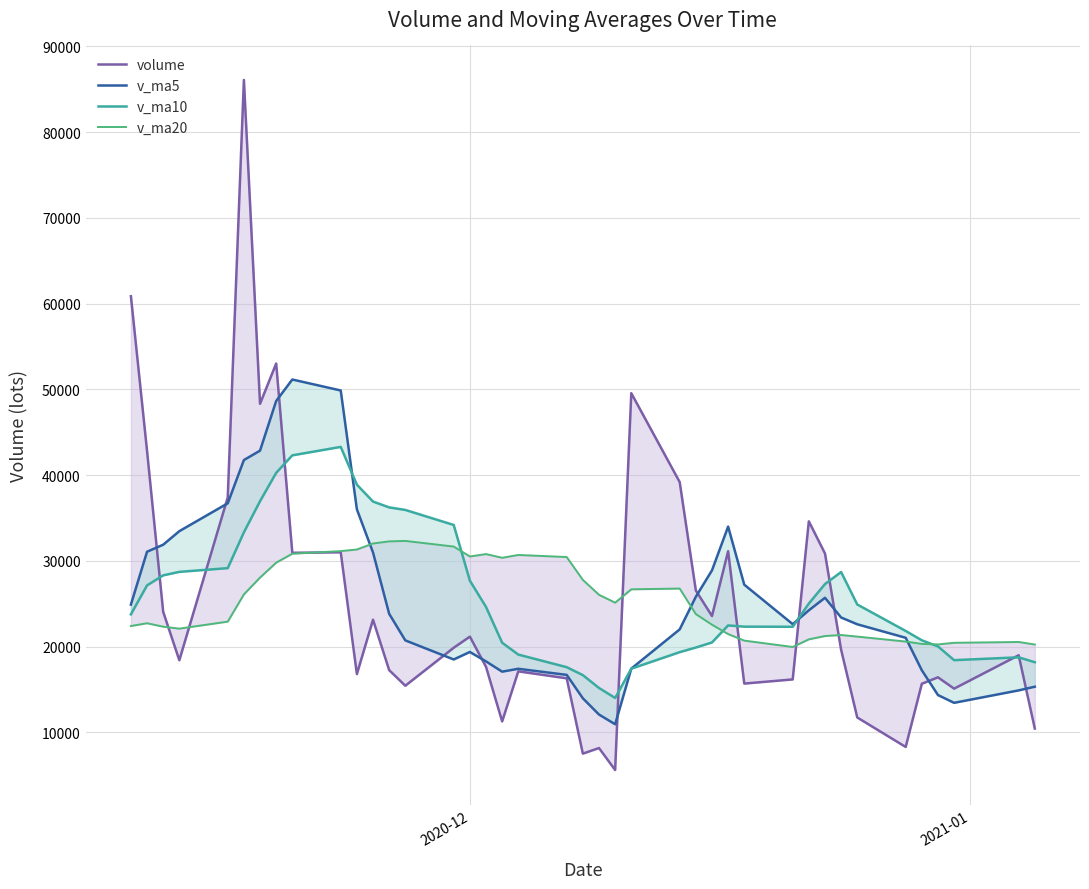

What is the difference between the second highest and second lowest values in the v_ma5 series?

37802.9